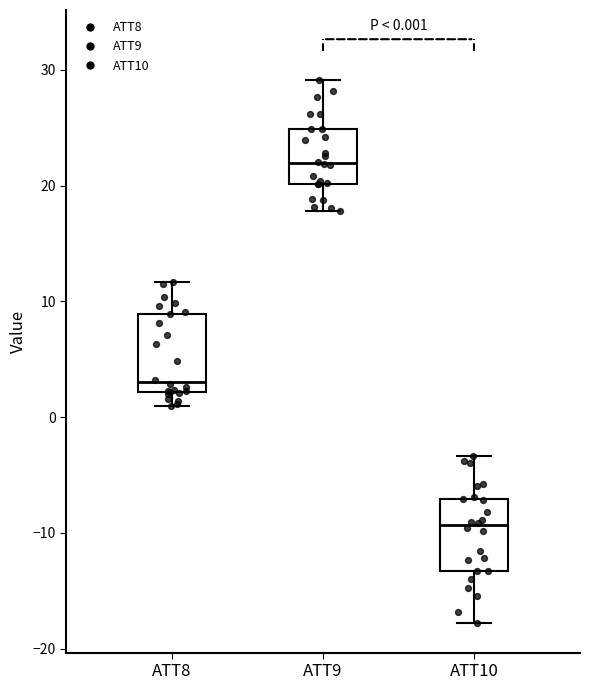

Which box has the highest median line?

ATT9